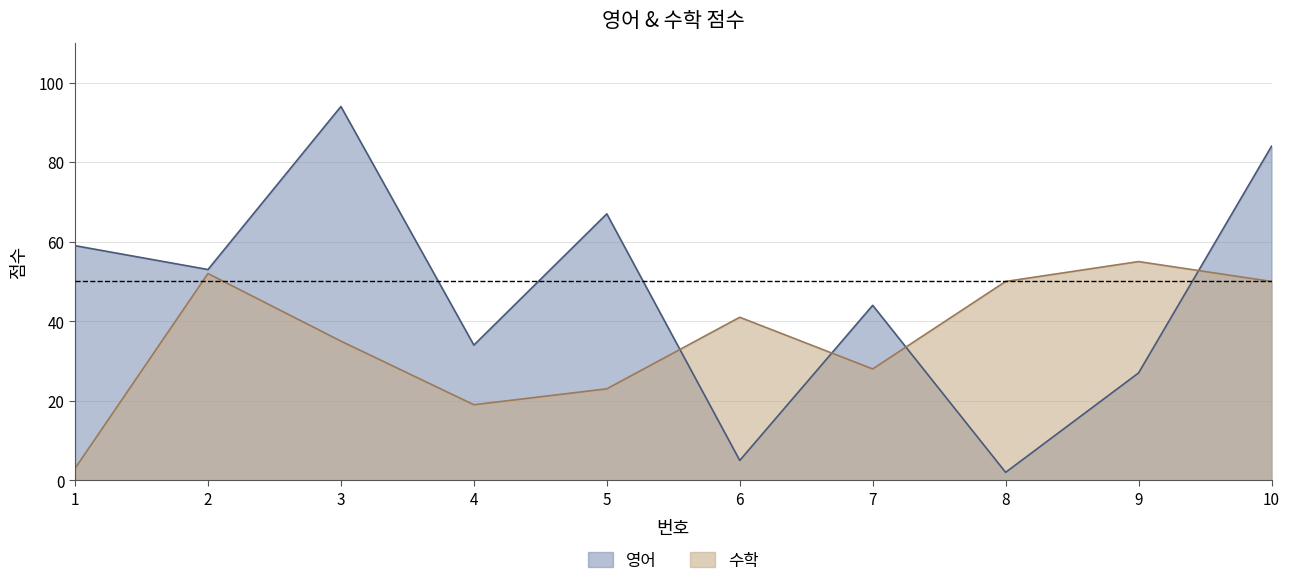

At how many categories does at least one series exceed 91?

1